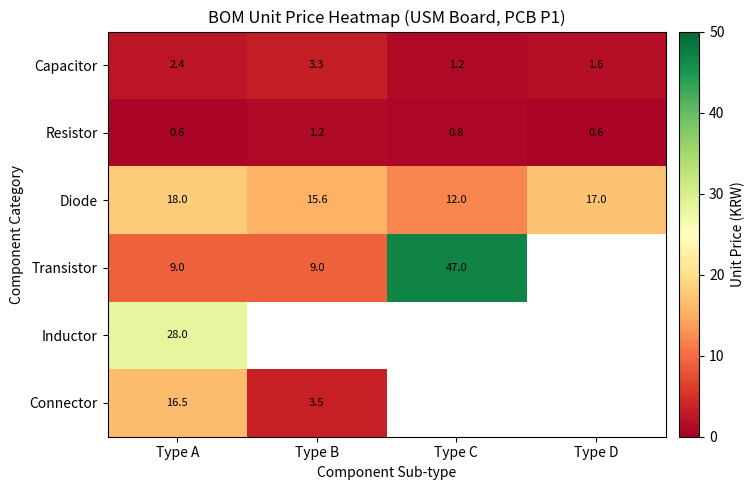

What is the maximum value for Capacitor?

3.3